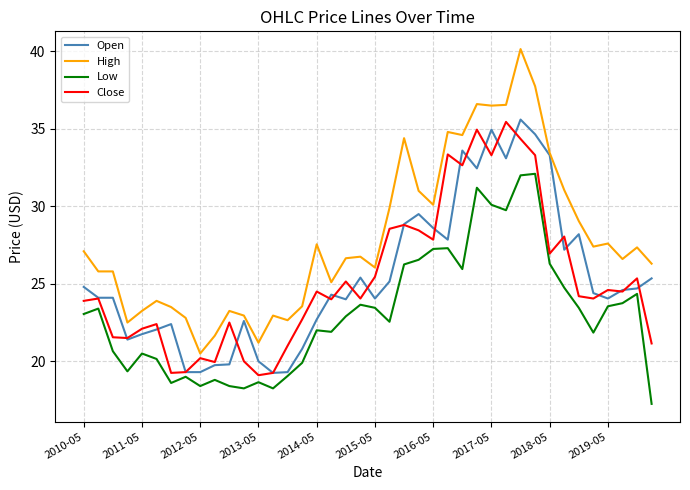

What is the highest value of the Low series?

32.1